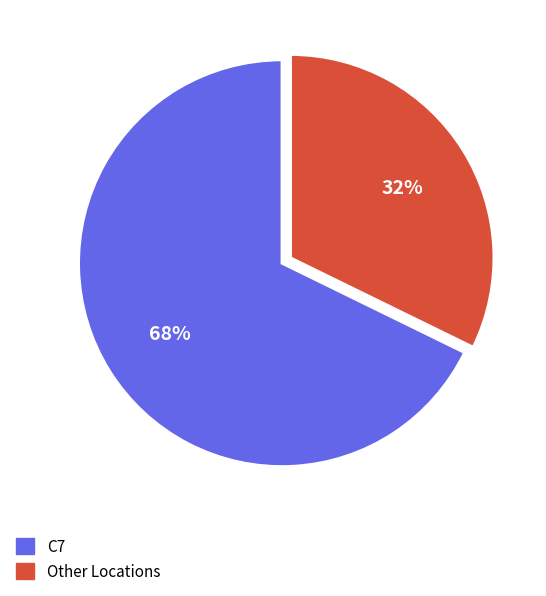

How many slices are in this pie chart?

2